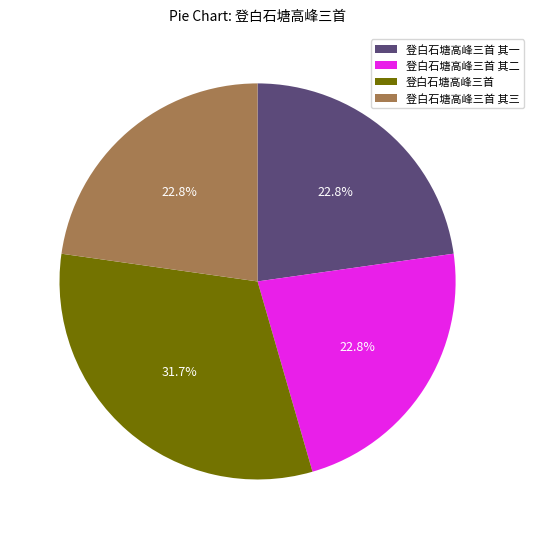

What portion of the pie excludes 登白石塘高峰三首 其一?

77.2%